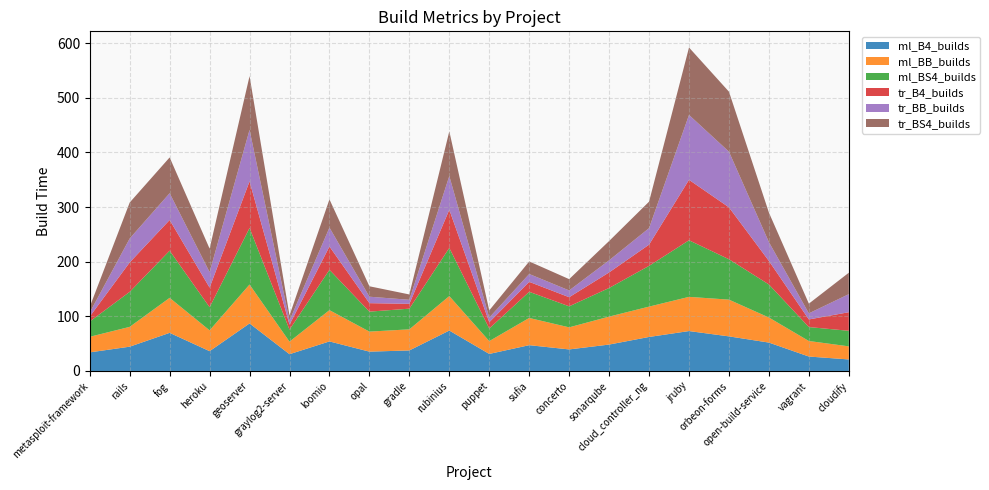

Reading left to right, transcribe all the data shown in this chart.

ml_B4_builds: metasploit-framework=34.0	rails=44.5	fog=69.8	heroku=36.3	geoserver=87.0	graylog2-server=30.7	loomio=54.1	opal=35.4	gradle=37.6	rubinius=74.0	puppet=31.2	sufia=47.2	concerto=39.5	sonarqube=48.4	cloud_controller_ng=62.3	jruby=73.1	orbeon-forms=63.3	open-build-service=52.0	vagrant=26.4	cloudify=21.1
ml_BB_builds: metasploit-framework=28.5	rails=36.3	fog=64.1	heroku=38.1	geoserver=71.2	graylog2-server=23.0	loomio=57.3	opal=36.7	gradle=38.6	rubinius=63.1	puppet=23.5	sufia=49.8	concerto=40.4	sonarqube=51.2	cloud_controller_ng=55.6	jruby=62.6	orbeon-forms=67.3	open-build-service=45.9	vagrant=28.4	cloudify=23.9
ml_BS4_builds: metasploit-framework=28.0	rails=64.1	fog=86.3	heroku=42.3	geoserver=103.4	graylog2-server=22.0	loomio=73.9	opal=36.5	gradle=37.9	rubinius=88.2	puppet=23.0	sufia=47.9	concerto=38.5	sonarqube=52.4	cloud_controller_ng=74.6	jruby=103.6	orbeon-forms=73.9	open-build-service=60.5	vagrant=25.5	cloudify=28.5
tr_B4_builds: metasploit-framework=9.1	rails=53.9	fog=56.2	heroku=35.9	geoserver=85.5	graylog2-server=9.1	loomio=42.7	opal=15.5	gradle=8.9	rubinius=69.8	puppet=11.5	sufia=18.2	concerto=16.7	sonarqube=28.5	cloud_controller_ng=38.8	jruby=110.7	orbeon-forms=95.0	open-build-service=43.0	vagrant=13.9	cloudify=34.0
tr_BB_builds: metasploit-framework=7.3	rails=43.8	fog=49.0	heroku=28.4	geoserver=94.2	graylog2-server=7.4	loomio=34.6	opal=11.8	gradle=7.4	rubinius=61.8	puppet=8.5	sufia=14.4	concerto=12.4	sonarqube=22.2	cloud_controller_ng=30.2	jruby=118.8	orbeon-forms=101.9	open-build-service=34.5	vagrant=11.2	cloudify=33.1
tr_BS4_builds: metasploit-framework=10.4	rails=65.8	fog=65.5	heroku=43.0	geoserver=98.4	graylog2-server=9.4	loomio=51.6	opal=19.1	gradle=9.8	rubinius=81.8	puppet=13.2	sufia=23.0	concerto=20.7	sonarqube=35.3	cloud_controller_ng=48.5	jruby=123.4	orbeon-forms=109.8	open-build-service=54.1	vagrant=17.8	cloudify=39.2